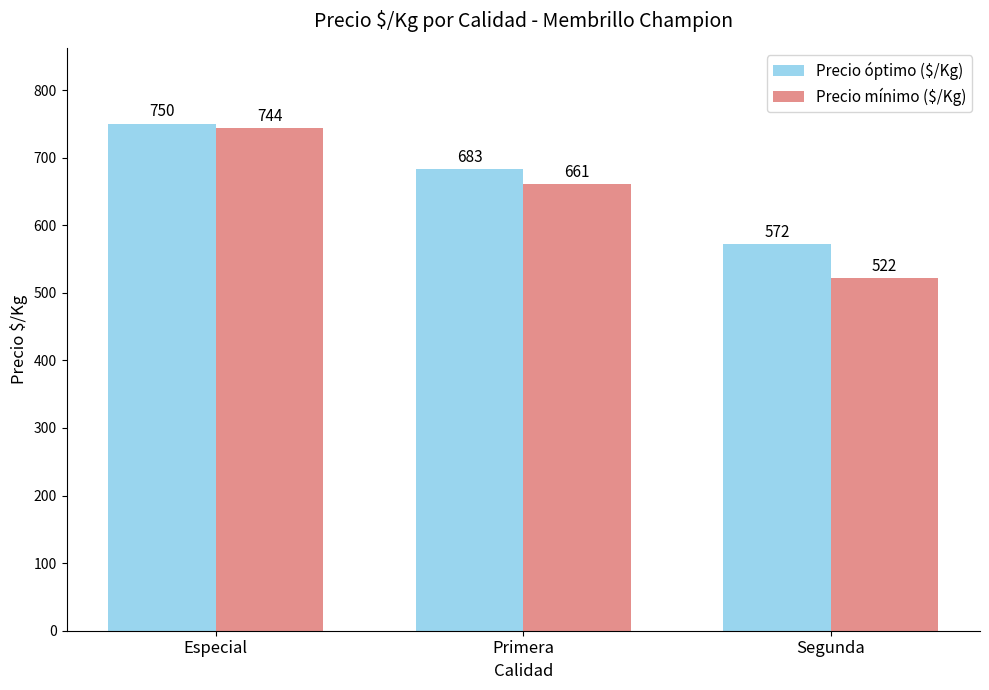

List the labels in order of Precio óptimo ($/Kg) value, smallest first.

Segunda, Primera, Especial